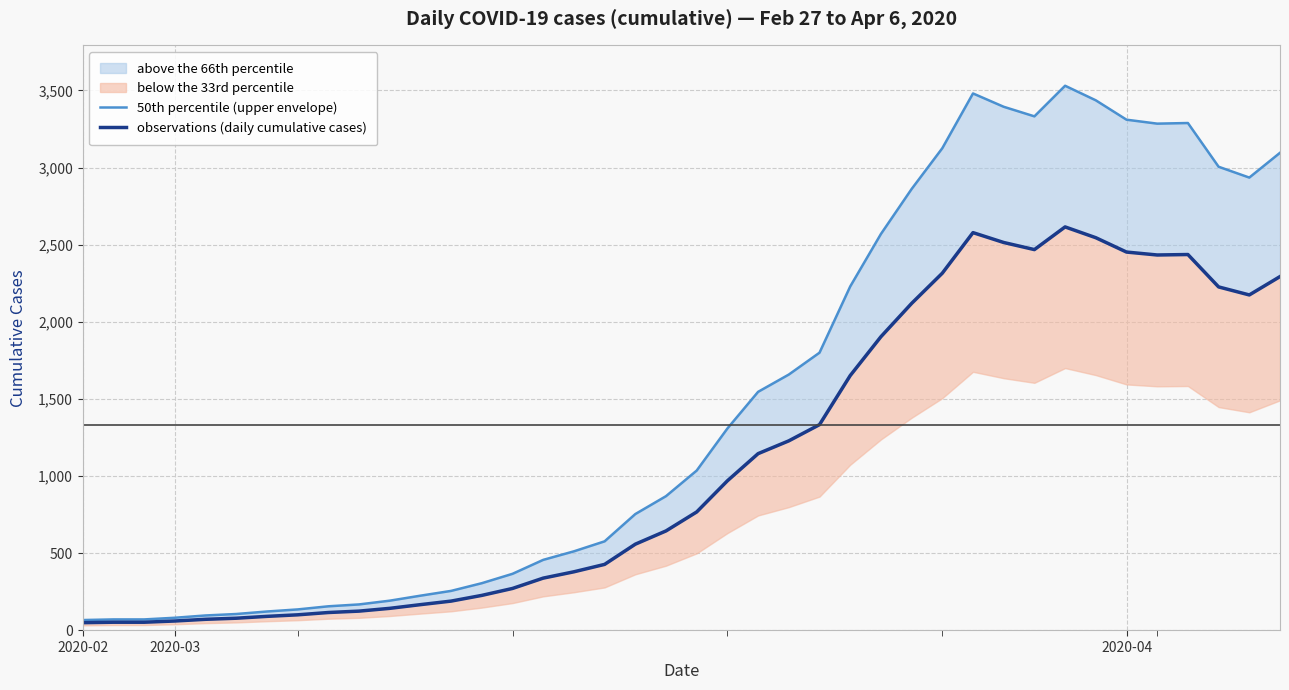

What is the difference between the maximum and minimum values in the 50th percentile (upper envelope) series?

3464.1